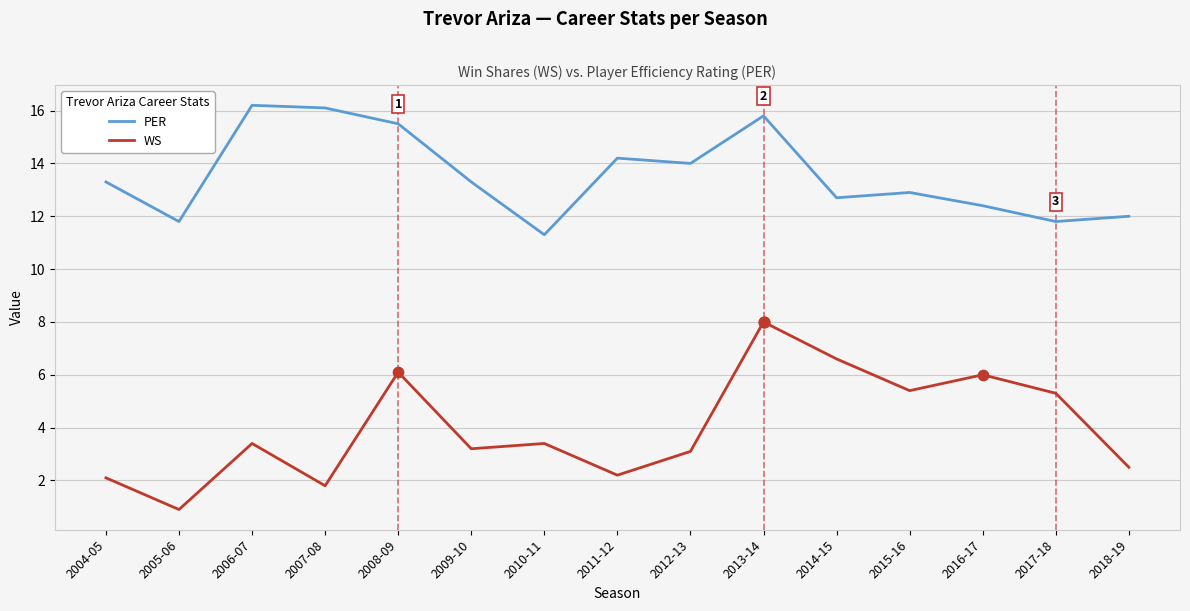

At which category is the sum across all series the highest?

2013-14